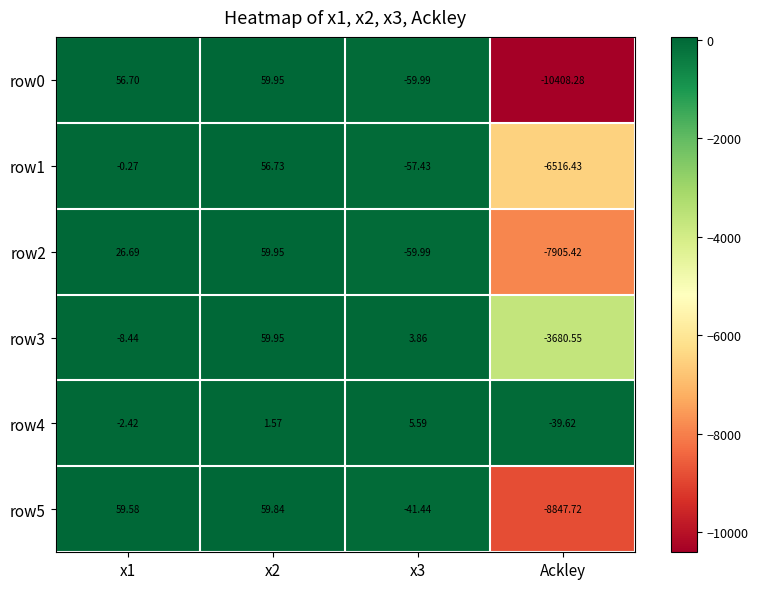

At which label does row5 reach its minimum?

Ackley